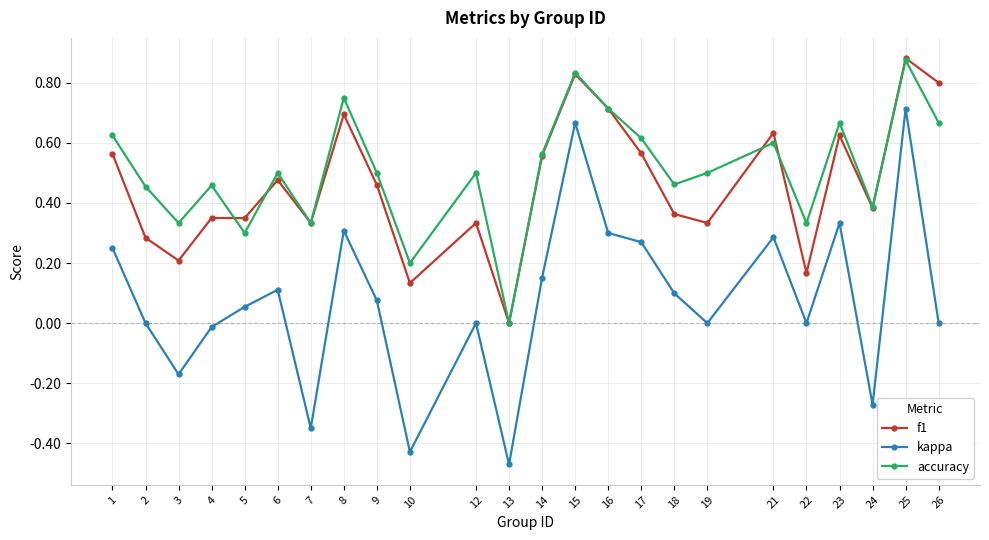

At which category is the sum across all series the highest?

25